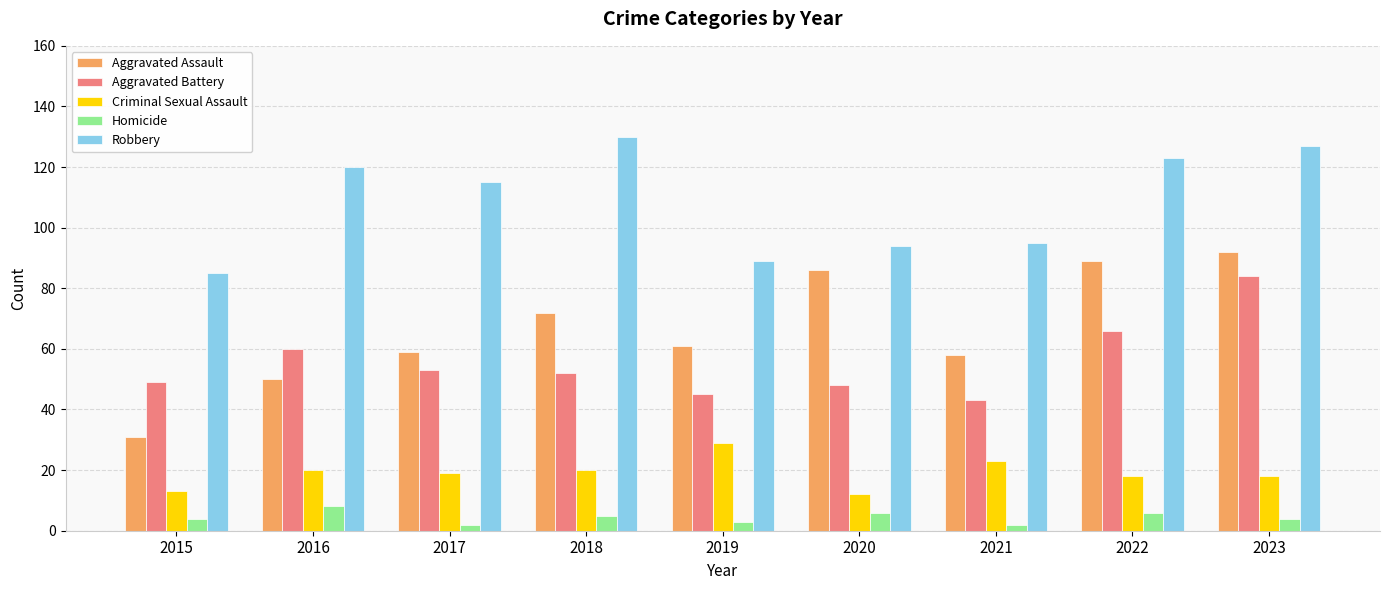

What are all the series names shown in the legend?

Aggravated Assault, Aggravated Battery, Criminal Sexual Assault, Homicide, Robbery